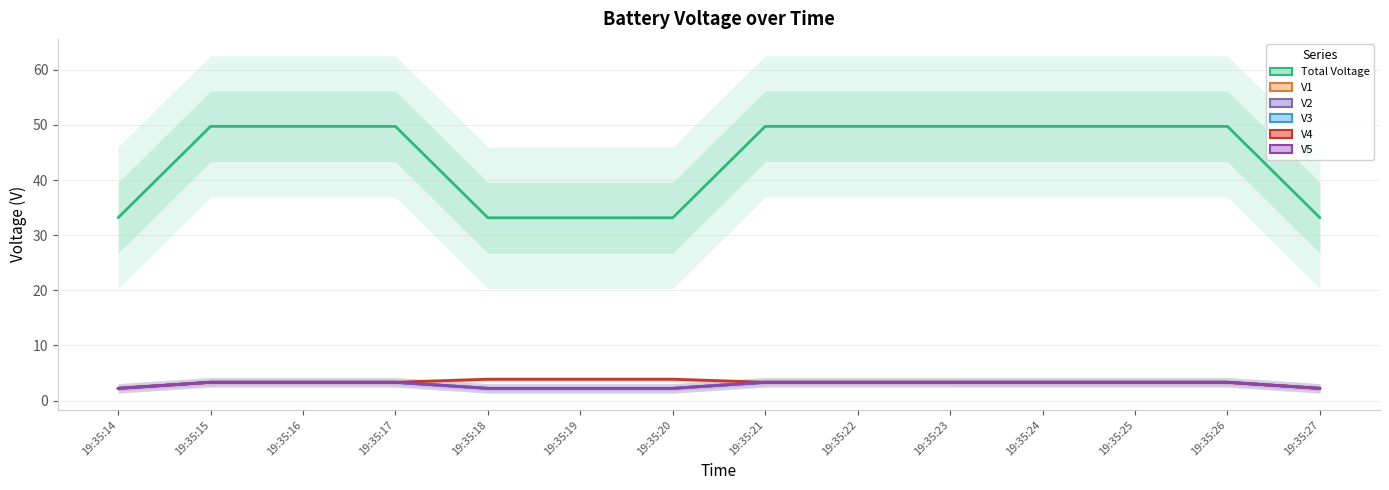

Which series has the largest total across all categories?

Total Voltage